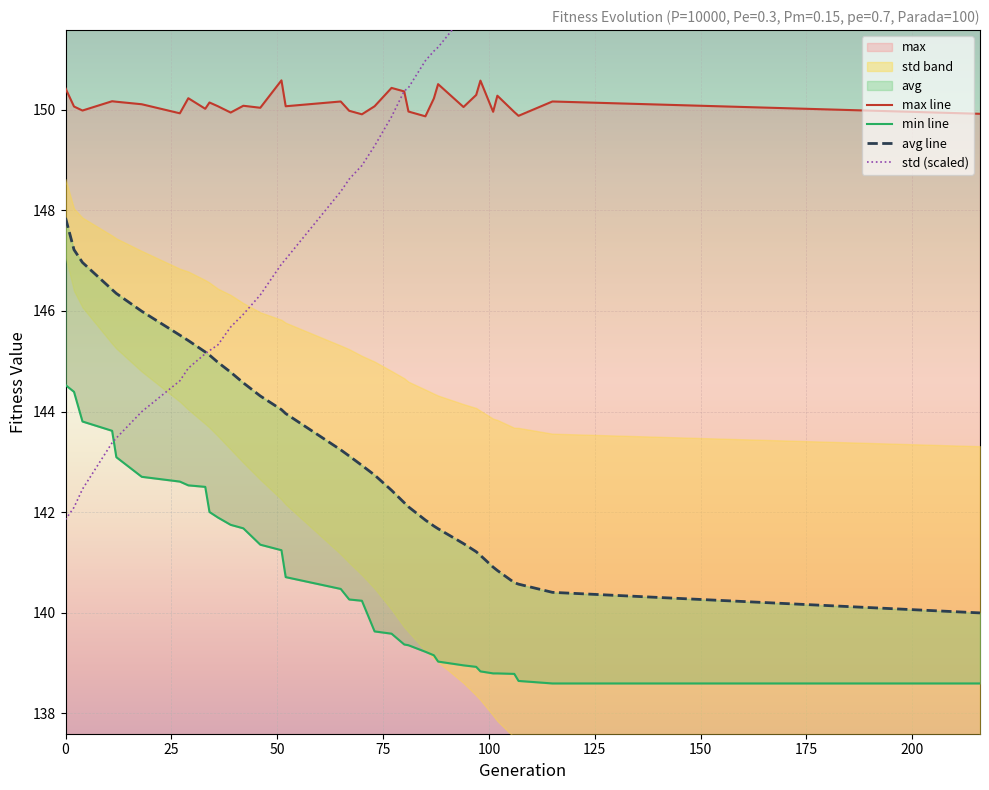

True or false: min line and max line cross at least once.

False